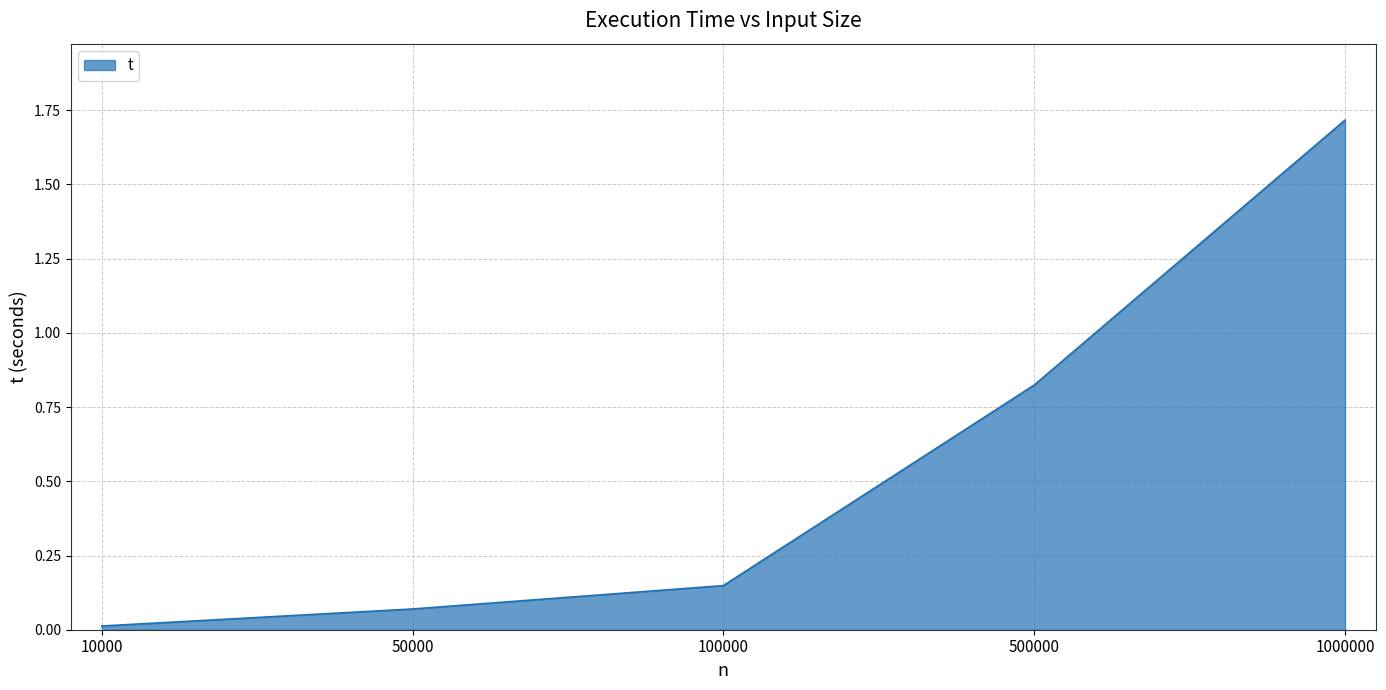

What is the average value?

0.6